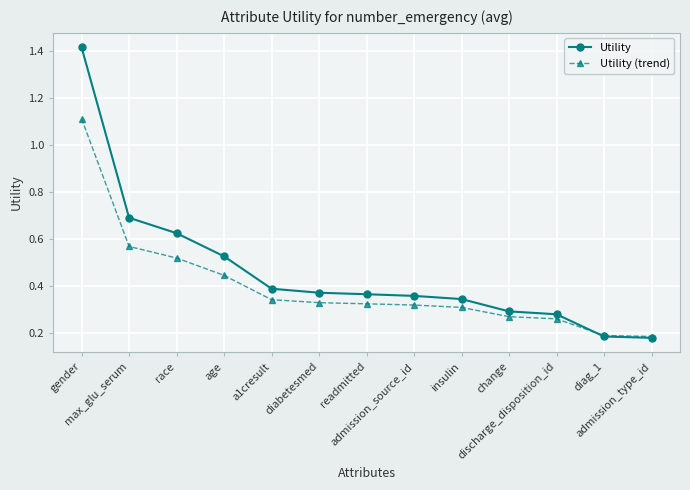

How many data points does each series have?

13